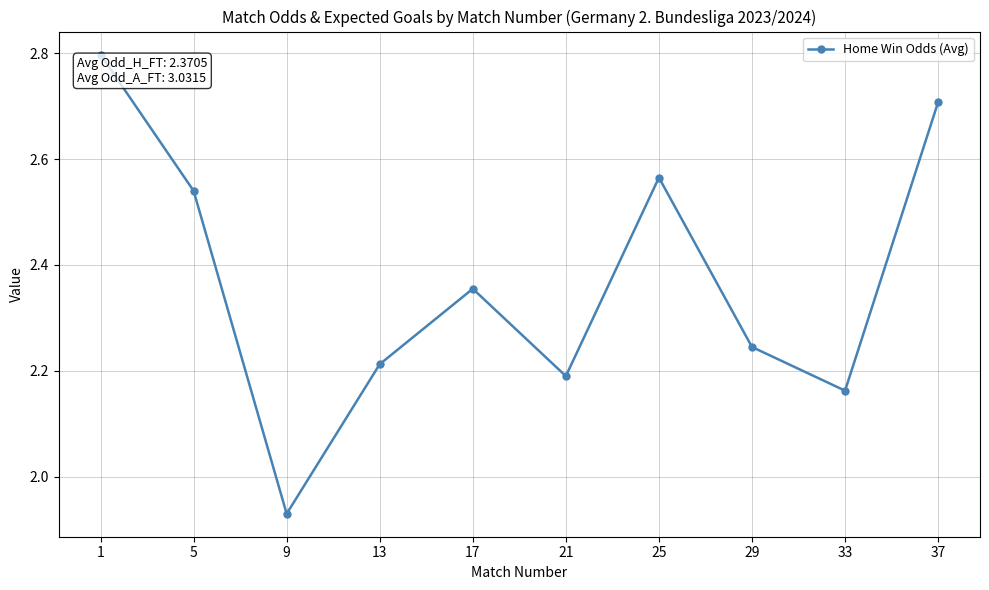

Does the chart have visible grid lines?

Yes